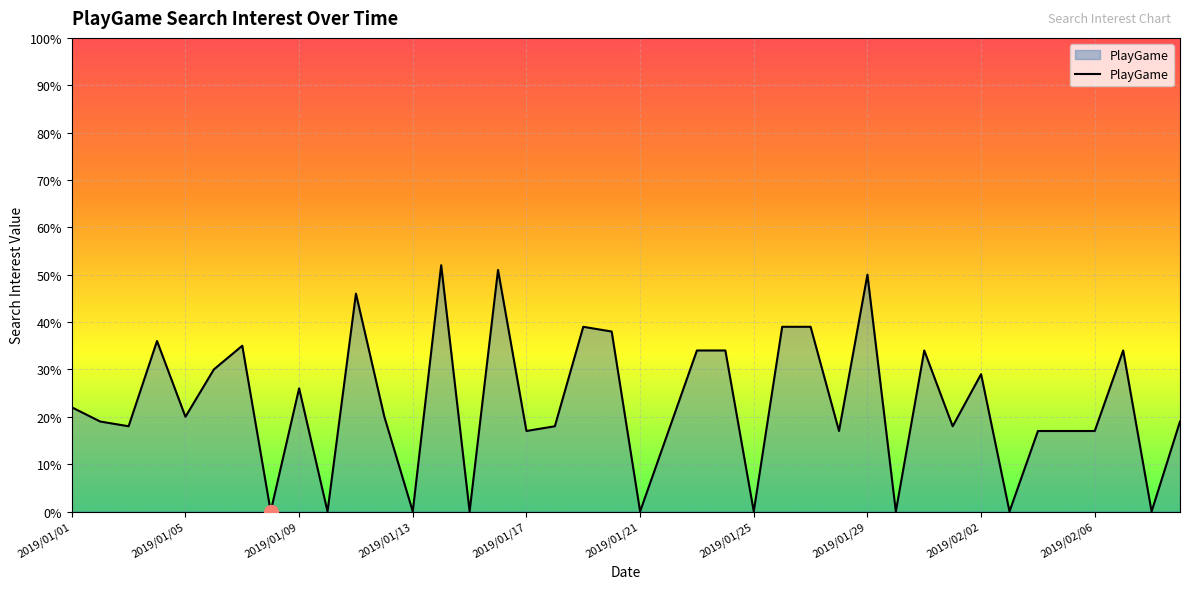

What is the difference between the maximum and minimum values?

52